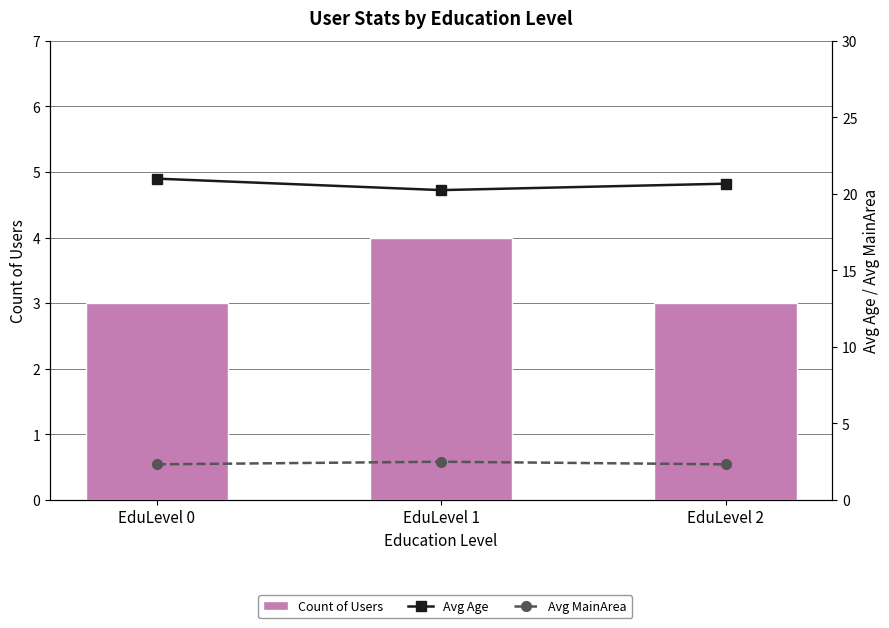

At which label does Avg Age reach its peak?

EduLevel 0